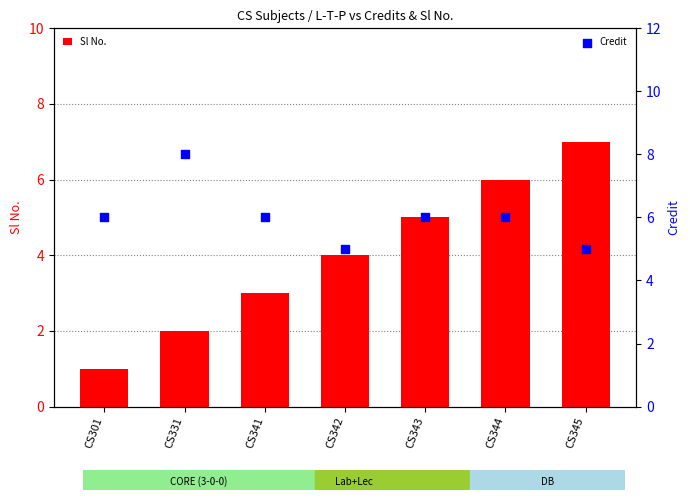

Which series has the largest total across all categories?

Credit